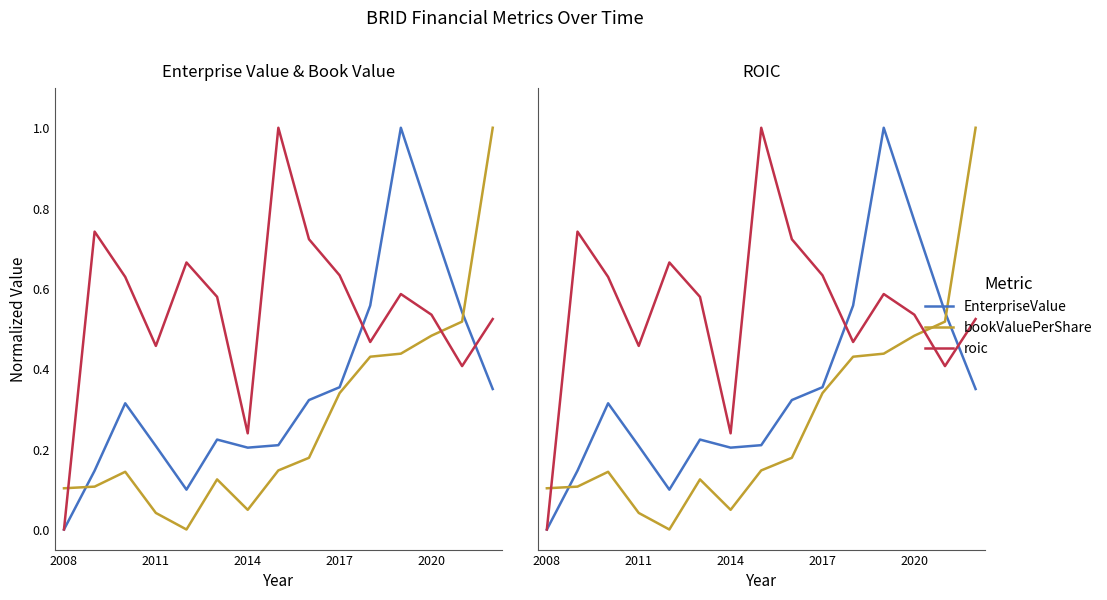

What are all the series names shown in the legend?

EnterpriseValue, bookValuePerShare, roic